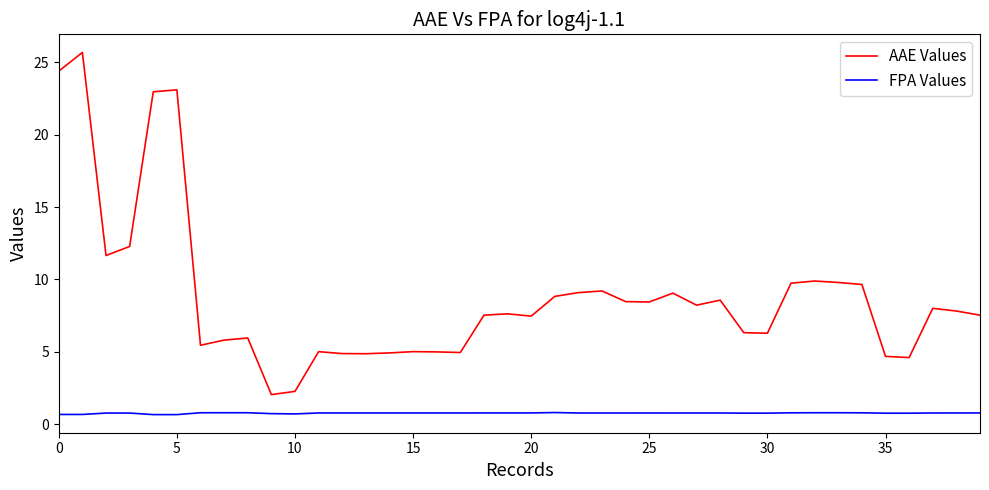

Which series has the widest spread of values?

AAE Values